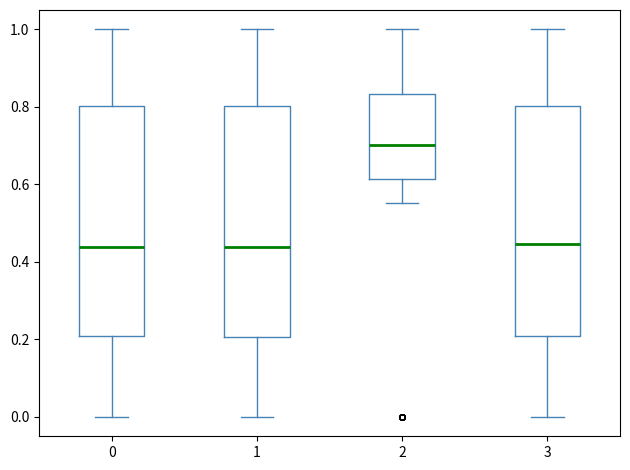

Reading left to right, transcribe this box plot: for each box, give where its median line is, the range the box spans, and where its two whiskers end, as read against the y-axis. The values are not printed on the chart, so give them approximately, as read against the axis.

0: median 0.44, box 0.20 to 0.80, whiskers 0.00 to 1.00
1: median 0.44, box 0.20 to 0.80, whiskers 0.00 to 1.00
2: median 0.70, box 0.62 to 0.84, whiskers 0.56 to 1.00
3: median 0.44, box 0.20 to 0.80, whiskers 0.00 to 1.00